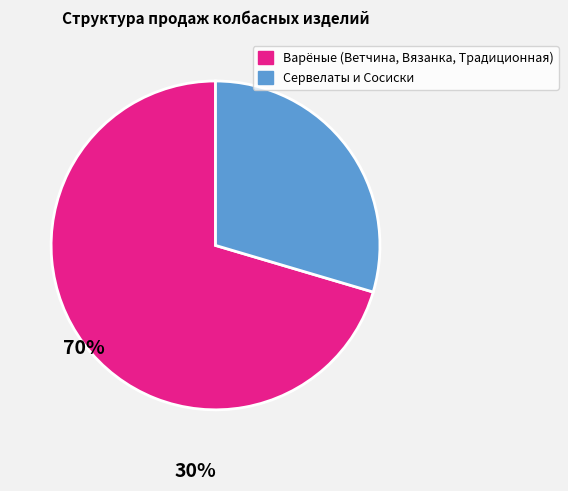

Is there any slice that represents more than half of the pie?

Yes